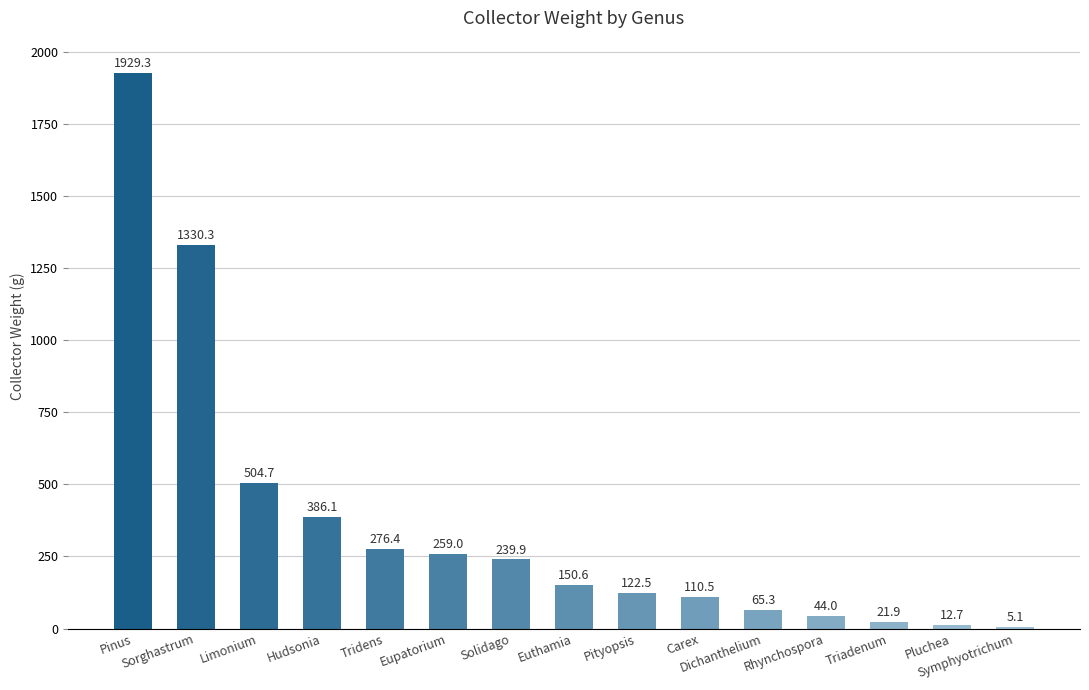

What is the greatest value displayed?

1929.3